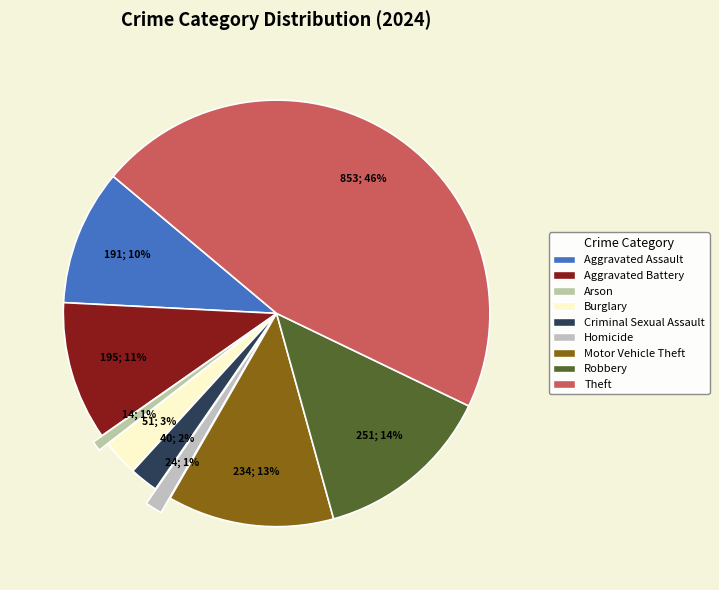

Which category has the biggest portion of the pie?

Theft